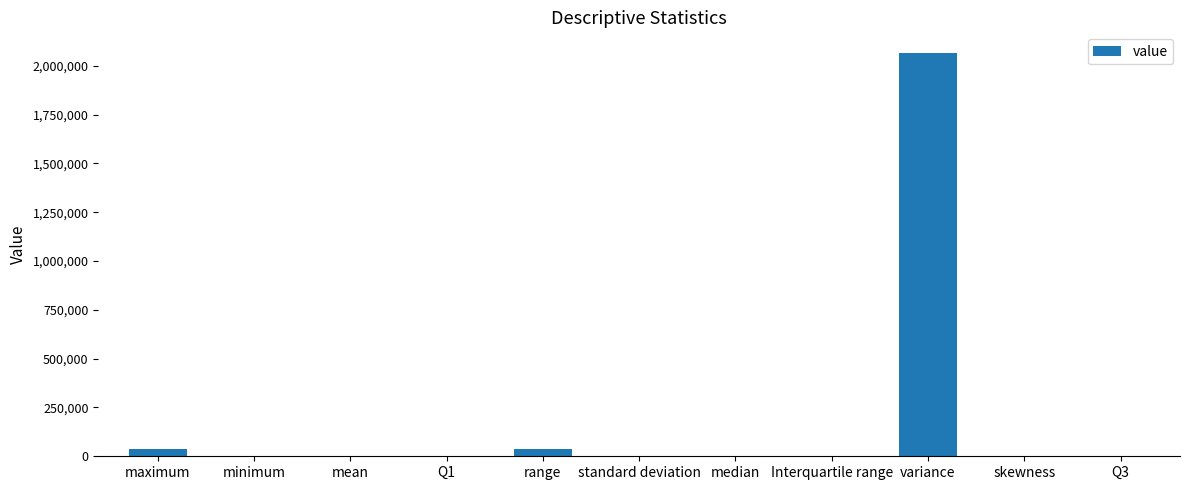

What is the sum of all values?

2142171.5